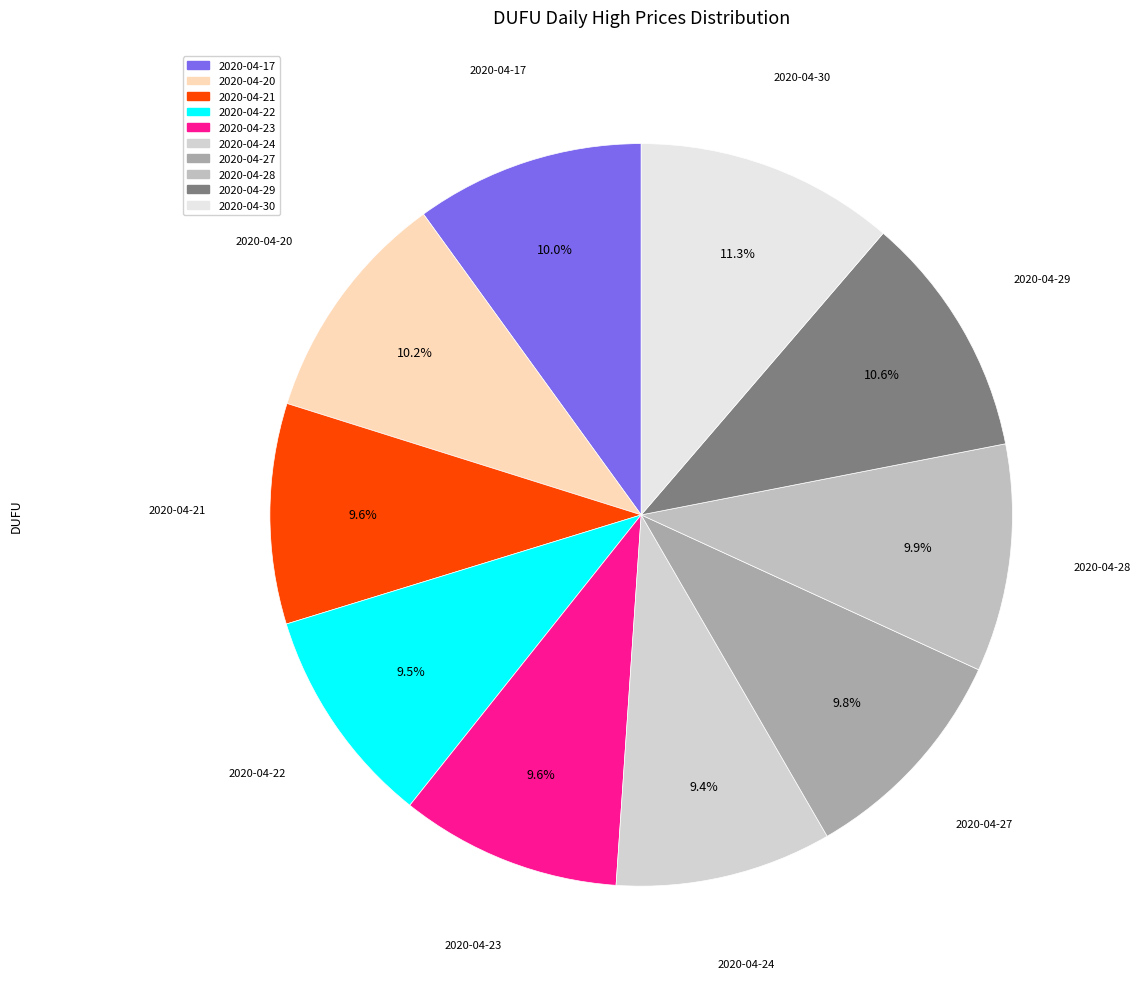

What percentage do 2020-04-20 and 2020-04-22 together represent?

19.7%